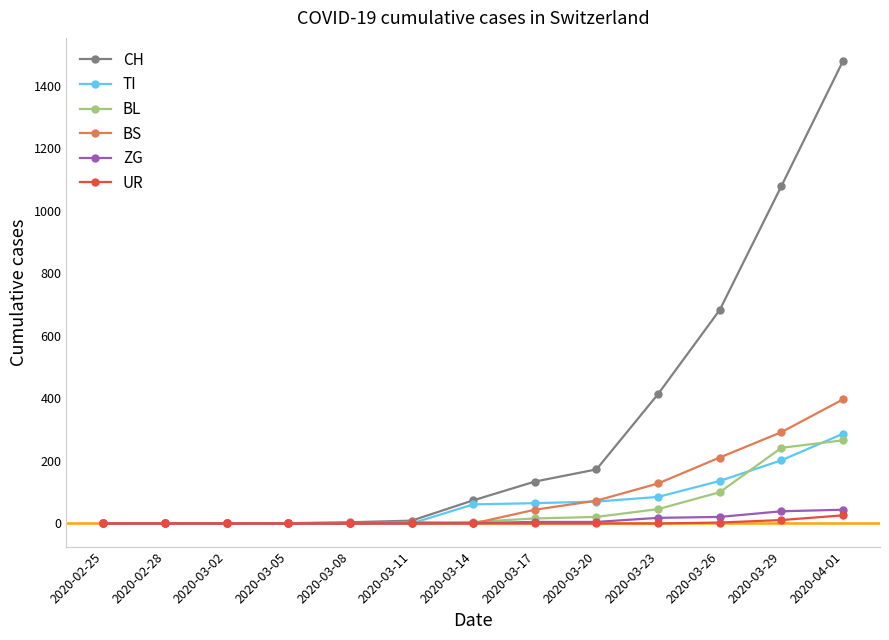

The value of TI at 2020-04-01 is 287. True or false?

True